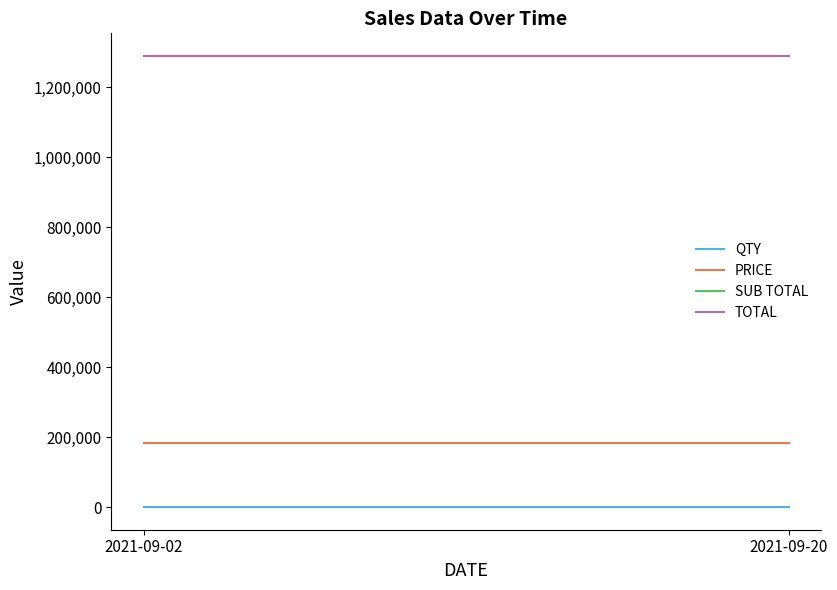

What is the value of the TOTAL point at the 2nd from the left?

1290004.1